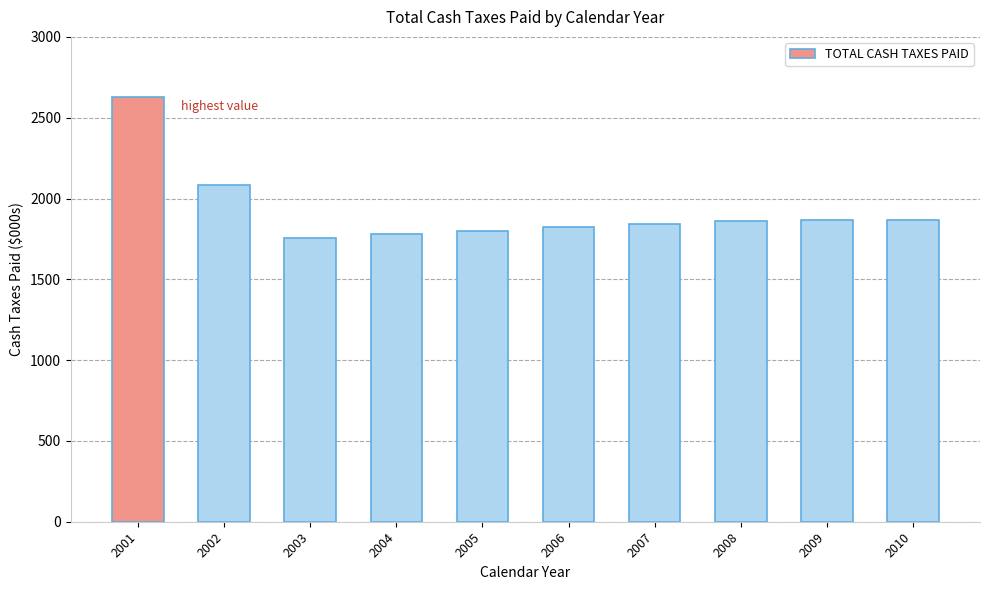

What is the difference between the values at 2002 and 2003?

331.7